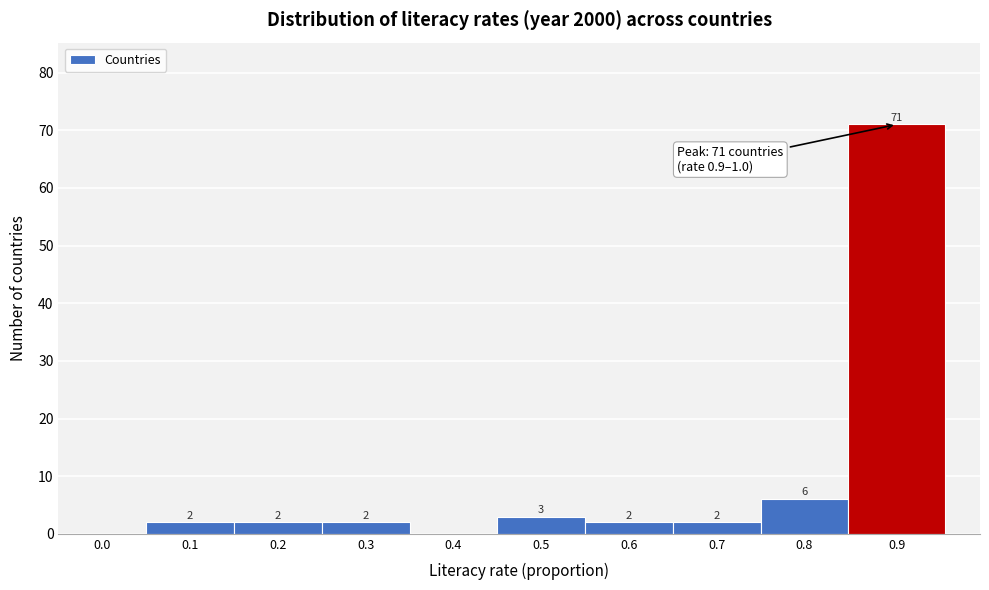

The value at 0.9 is 71. True or false?

True